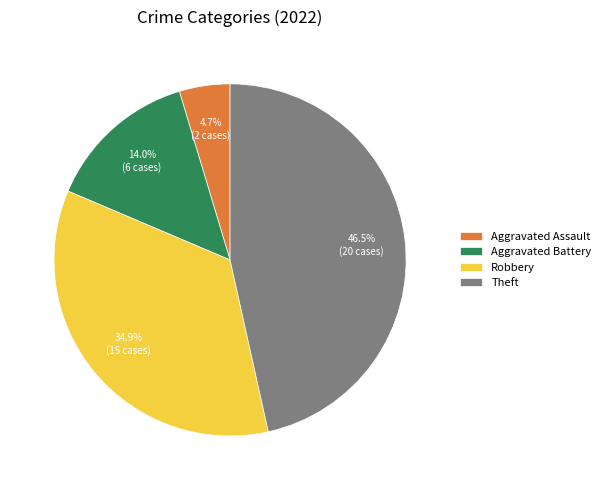

Which has a higher value, Theft or Aggravated Battery?

Theft